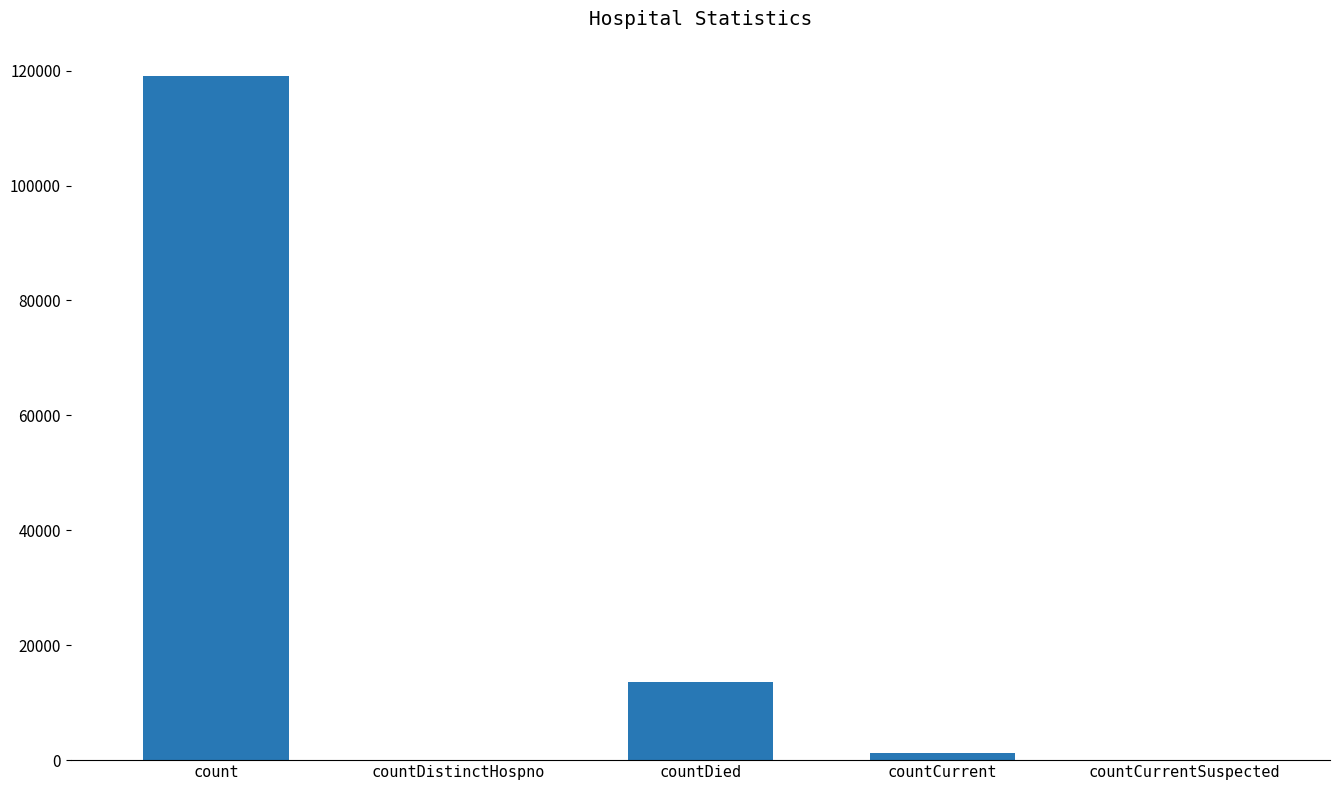

What is the sum of all values?

133946